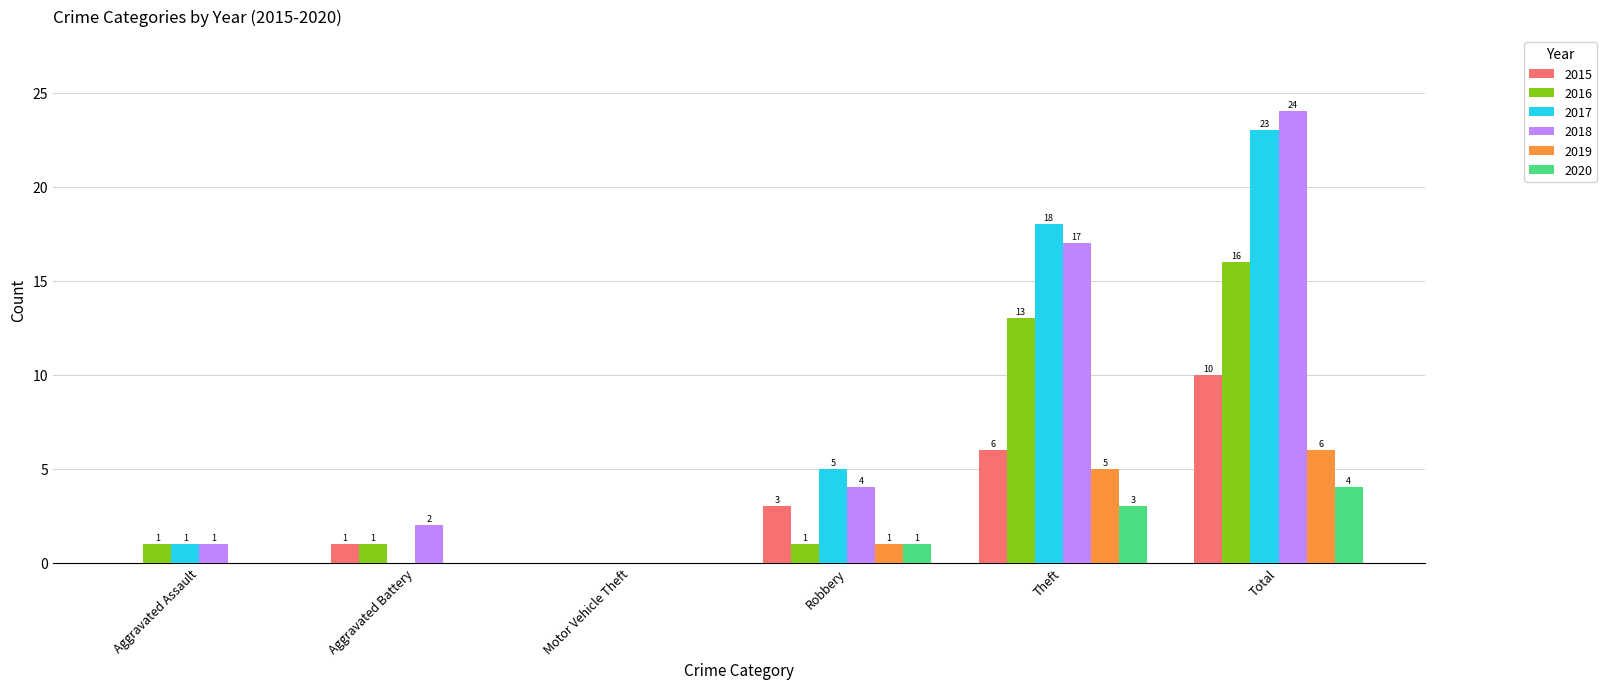

Does the chart contain stacked bars?

No